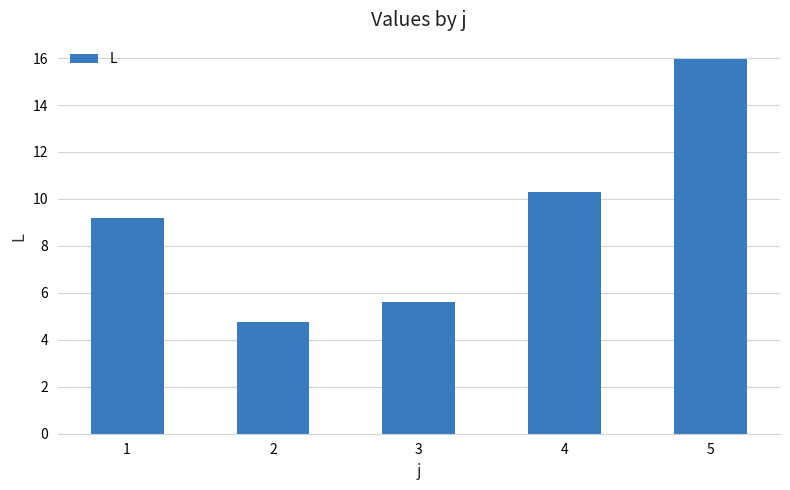

Between 5 and 2, which is larger?

5